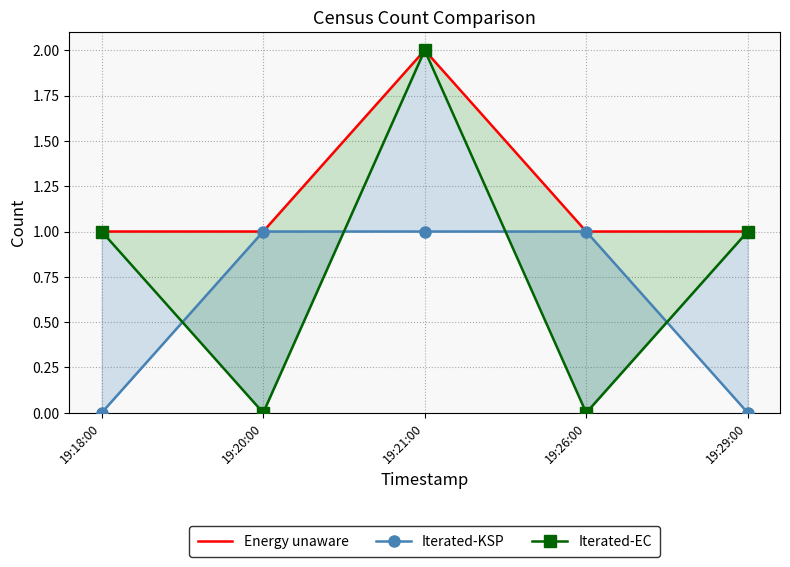

Rank the series at 19:26:00 from lowest to highest value.

Iterated-EC, Energy unaware, Iterated-KSP